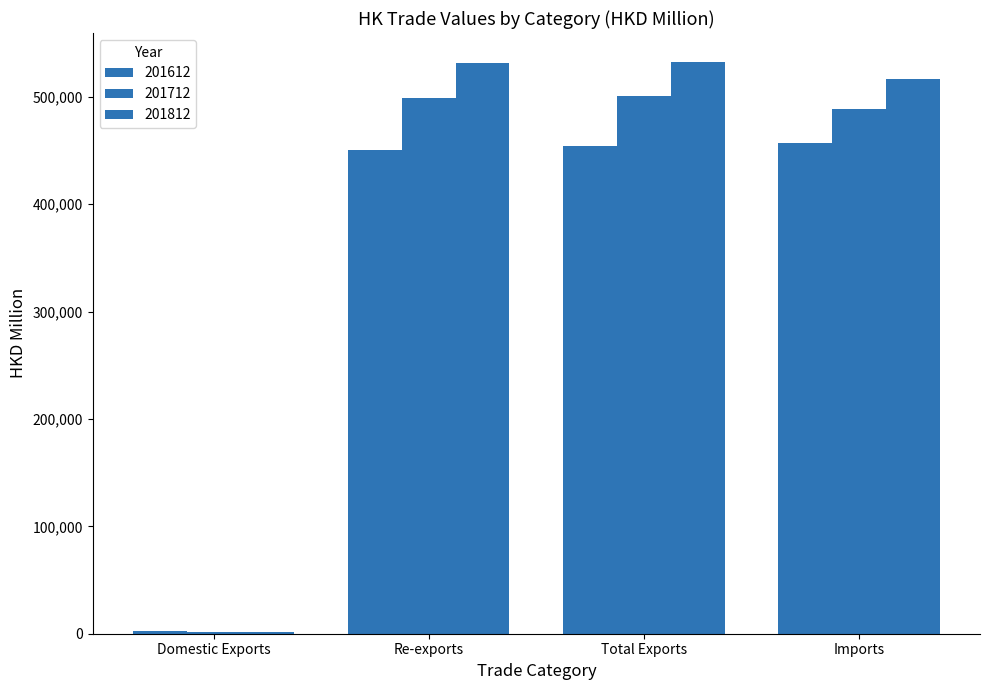

Which label corresponds to the largest value in the chart?

Total Exports